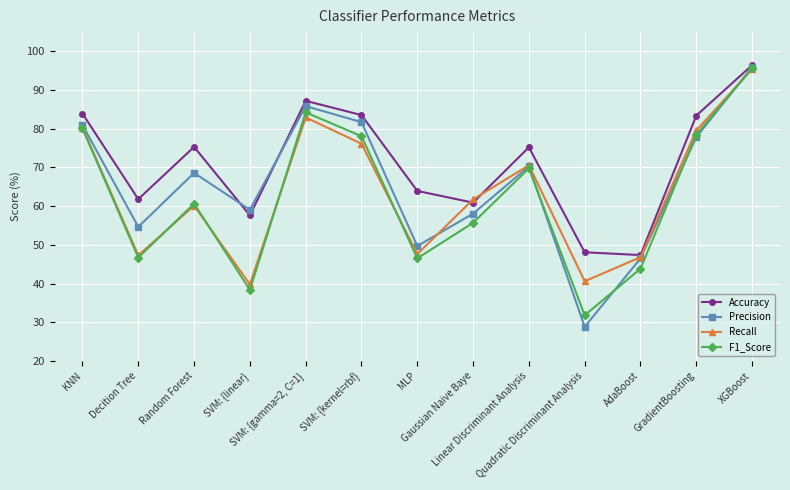

What is the label of the 3rd point from the left?

Random Forest